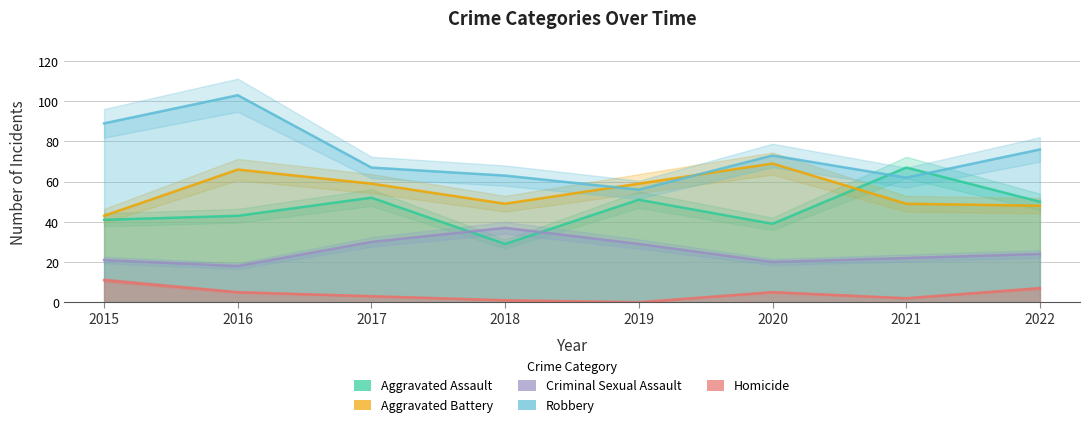

Which series has the largest range (max minus min)?

Robbery